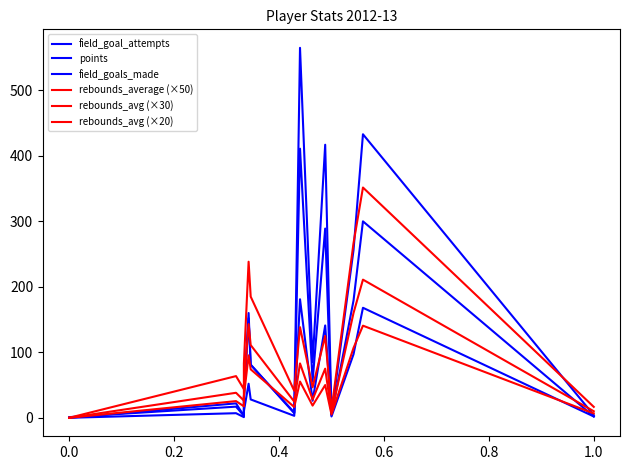

Count the number of categories in the chart.

14